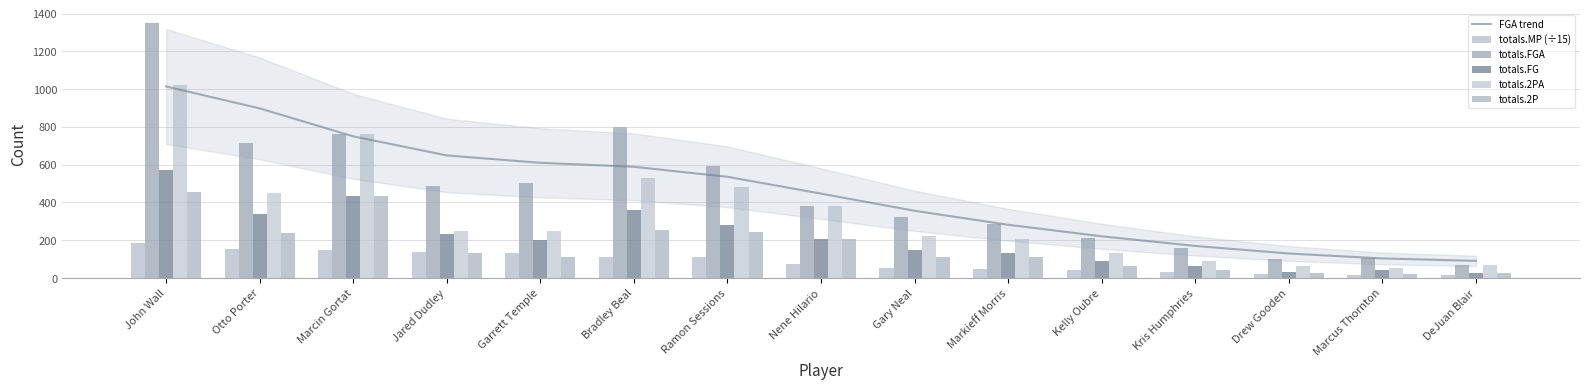

Which series has the largest range (max minus min)?

totals.FGA